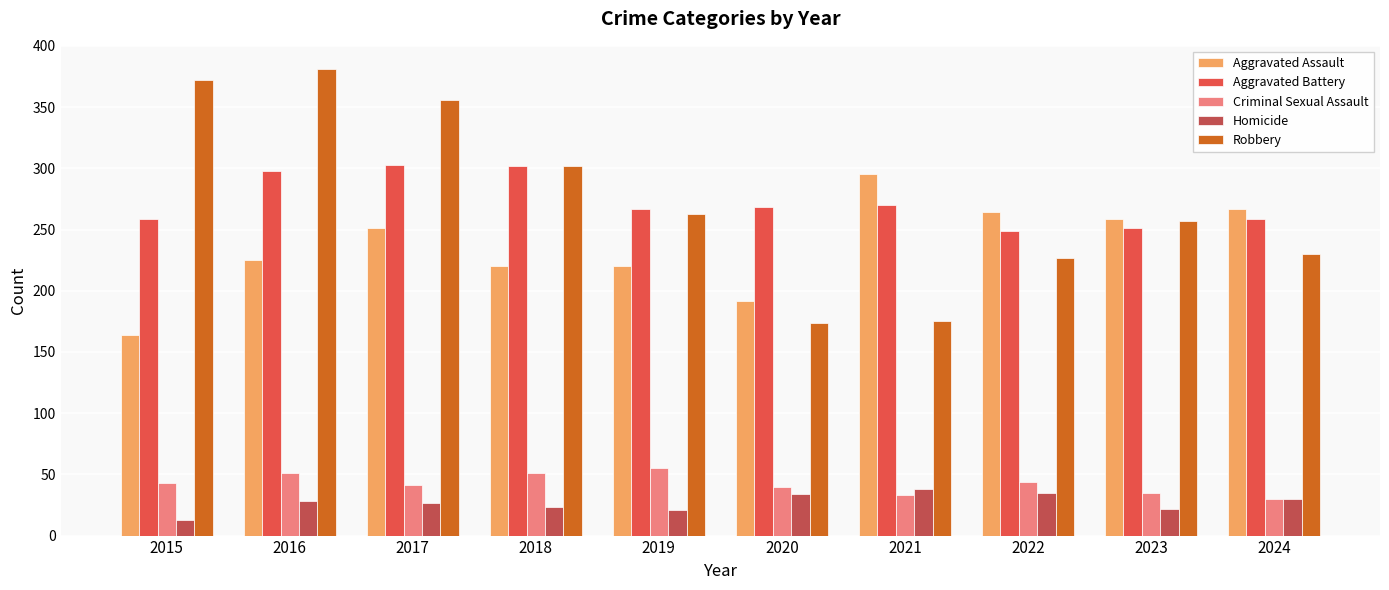

List the series in order of their peak value, highest first.

Robbery, Aggravated Battery, Aggravated Assault, Criminal Sexual Assault, Homicide